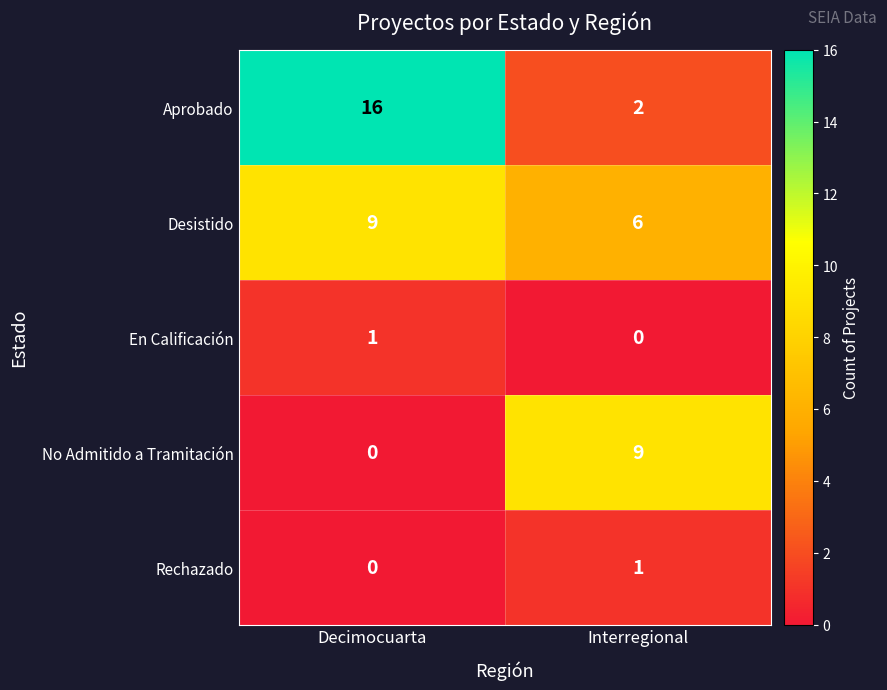

What is the sum of the Aprobado values at Interregional and Decimocuarta?

18